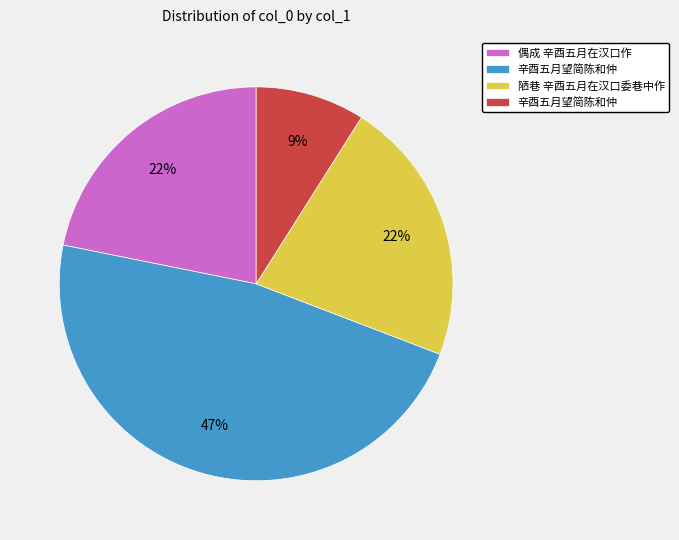

Count the number of slices in the pie.

4